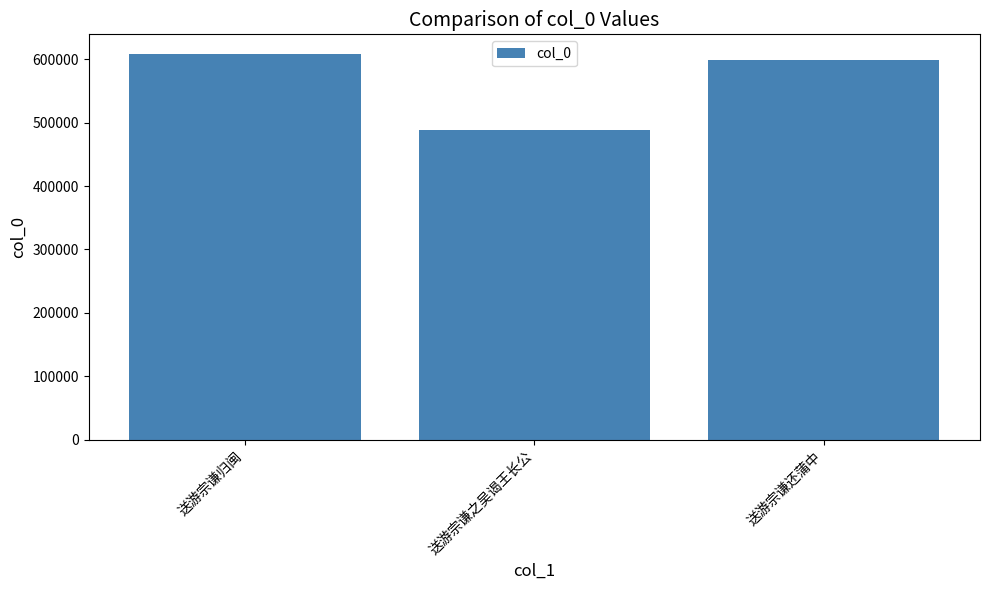

Count the number of categories in the chart.

3